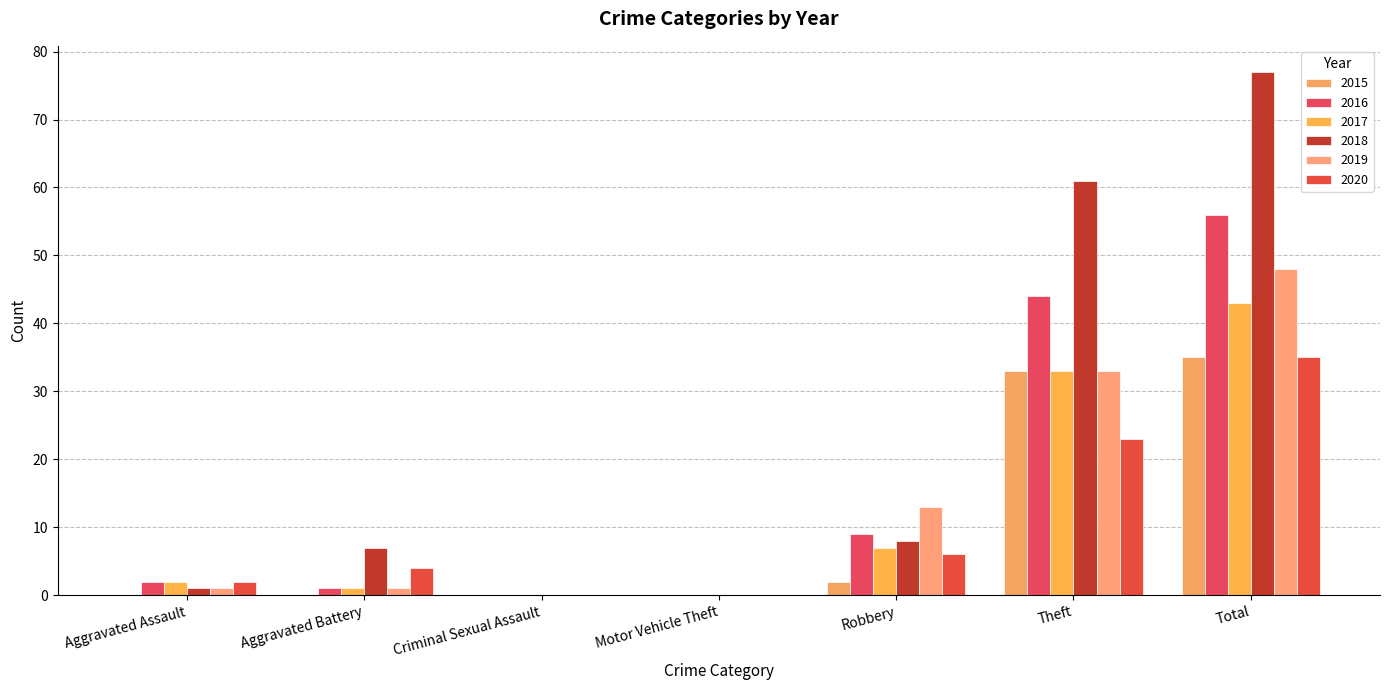

Count the number of data series in this chart.

6